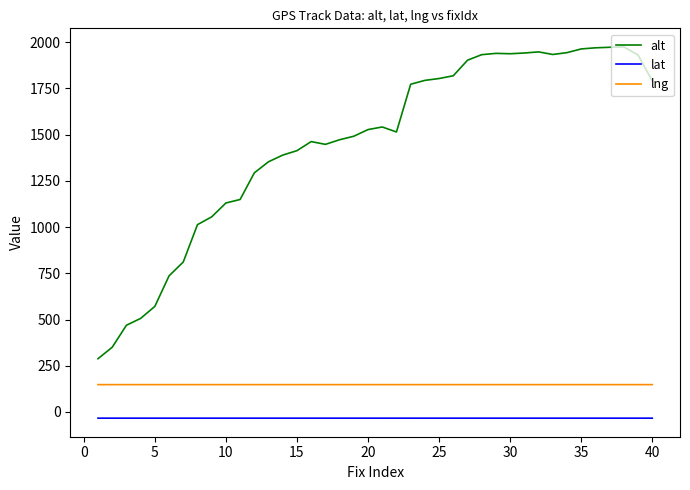

True or false: lng and alt intersect in this chart.

False